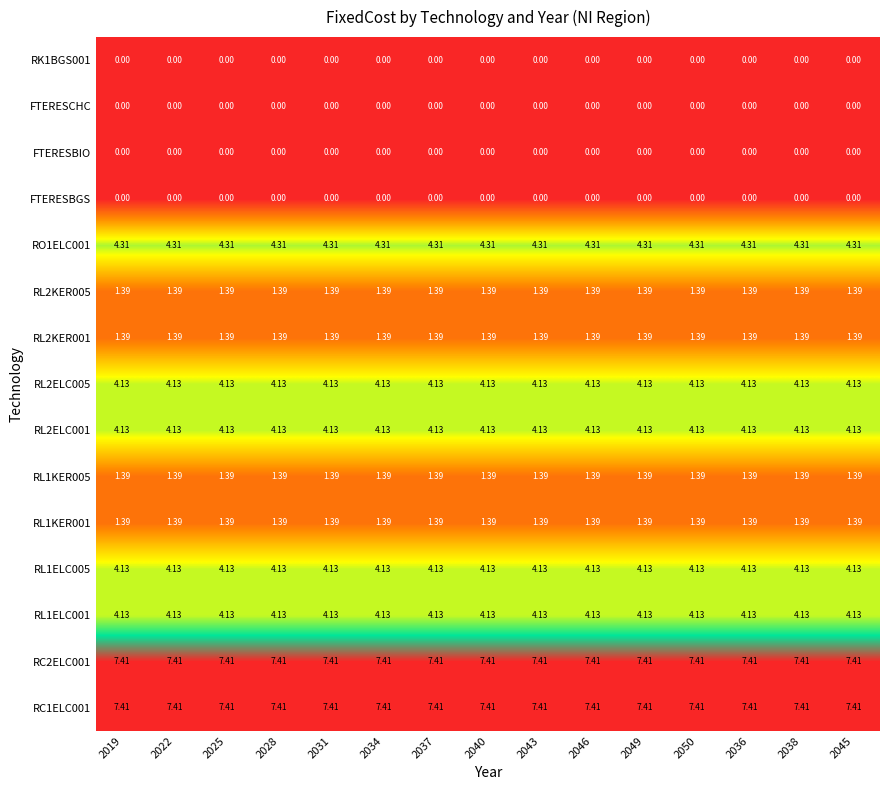

Is the value of RL2ELC005 at 2046 greater than the value of RC2ELC001 at 2043?

No